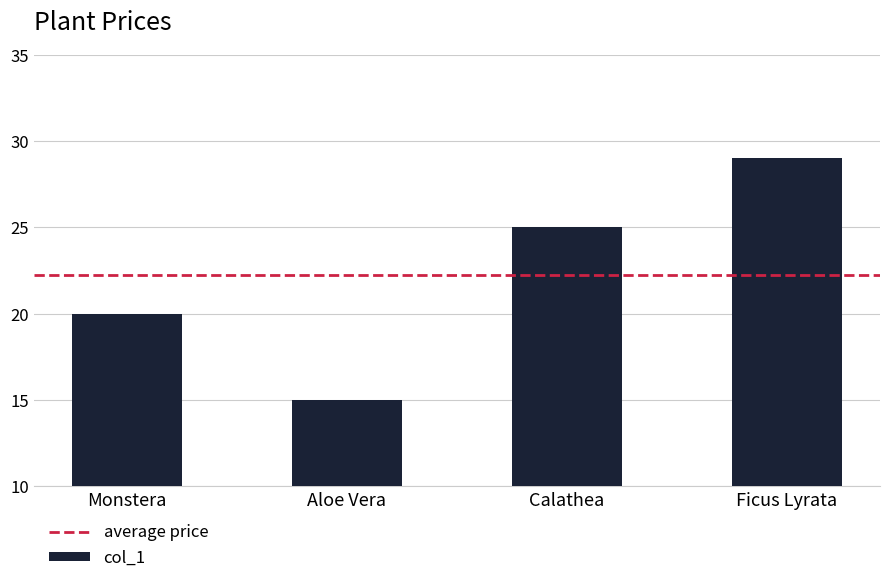

List the labels in order of value, smallest first.

Aloe Vera, Monstera, Calathea, Ficus Lyrata